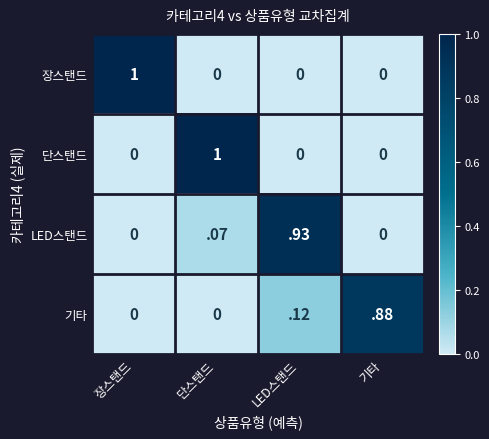

How many series are shown in this chart?

4